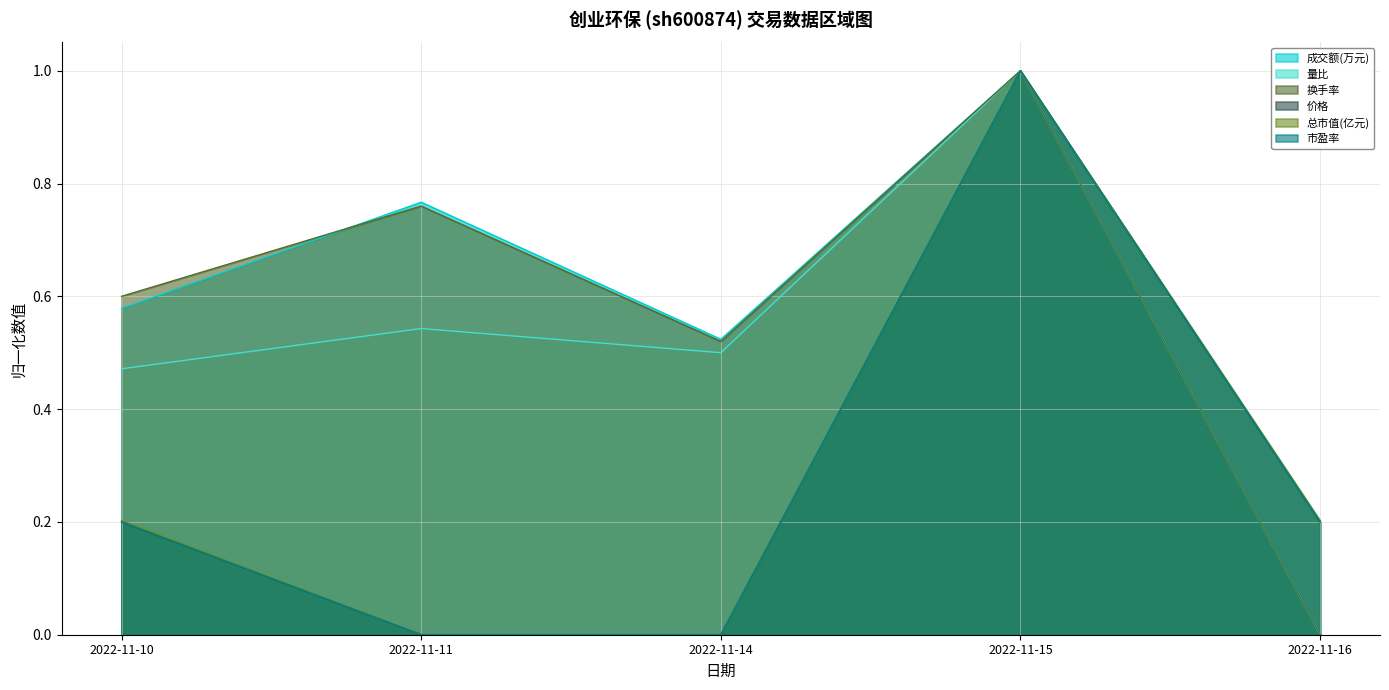

What is the difference between the highest and lowest values at 2022-11-10?

0.4